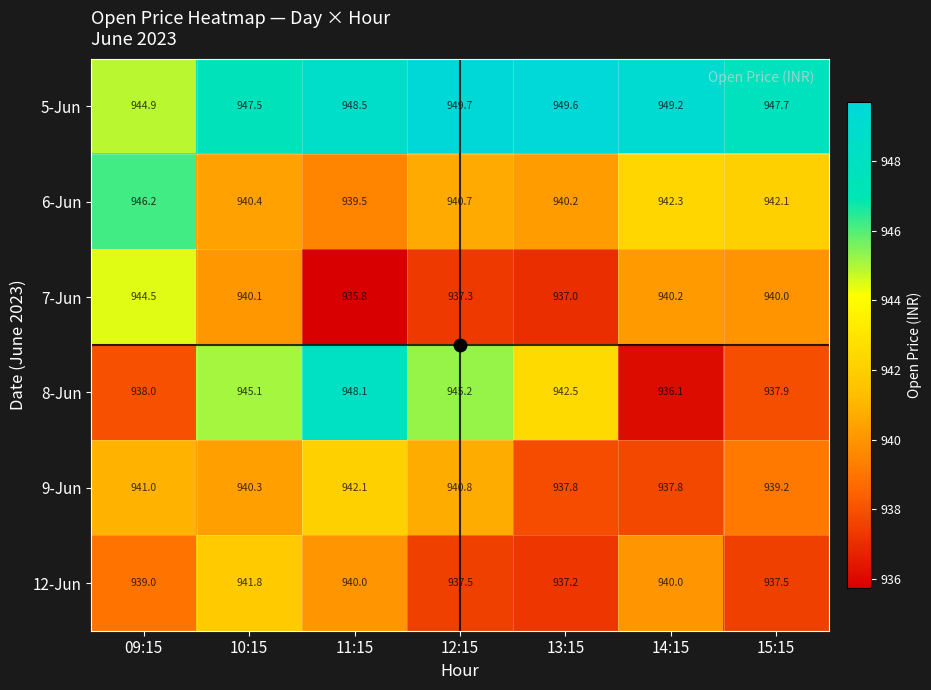

What is the total value across all series at 13:15?

5644.3